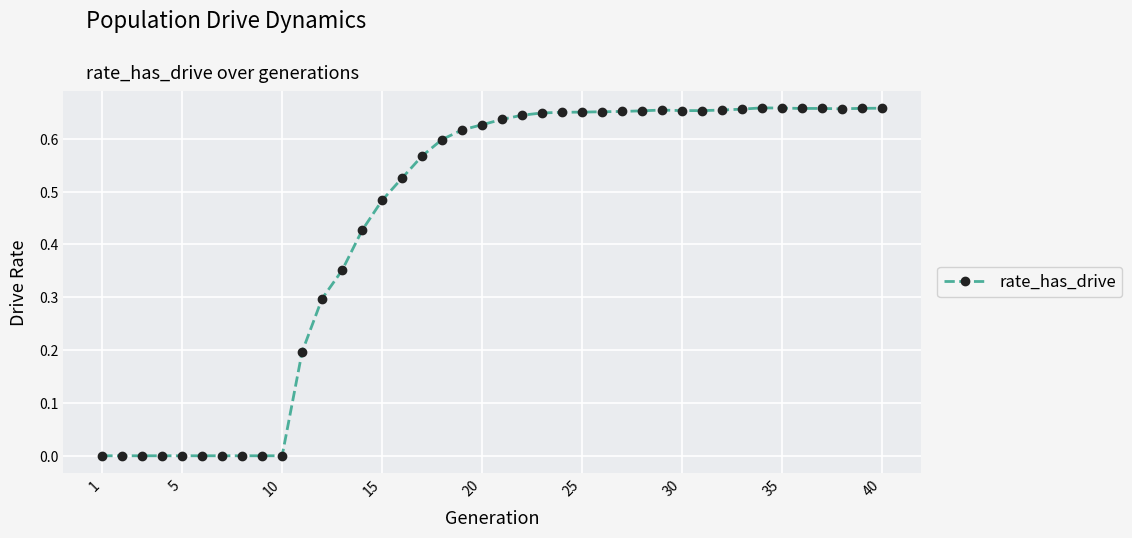

What is the value of the 11th point from the left?

0.2